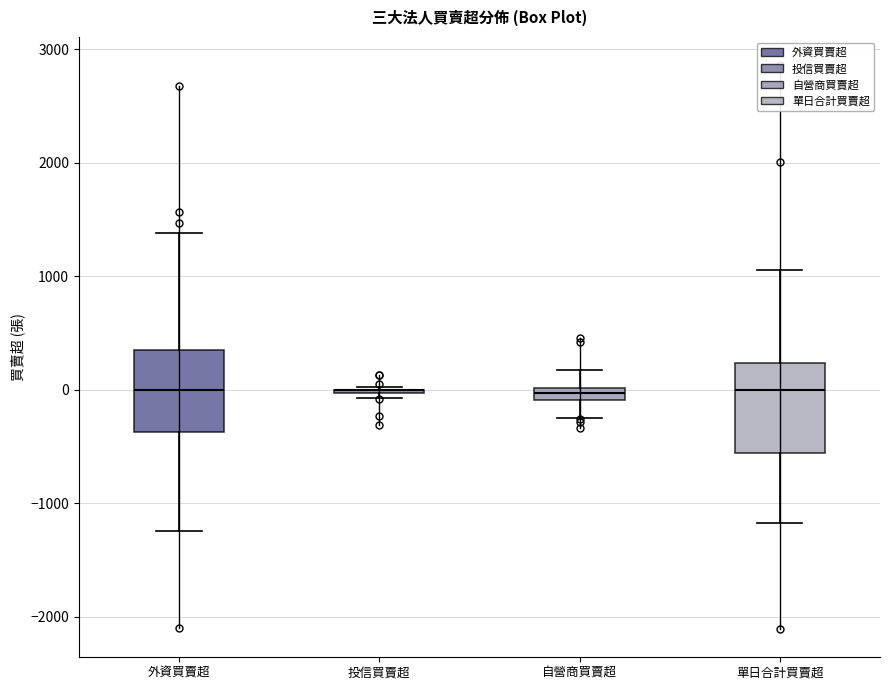

Where is the lower edge of the box for 單日合計買賣超 on the y-axis? The values are not printed on the chart, so give them approximately, as read against the axis.

-600